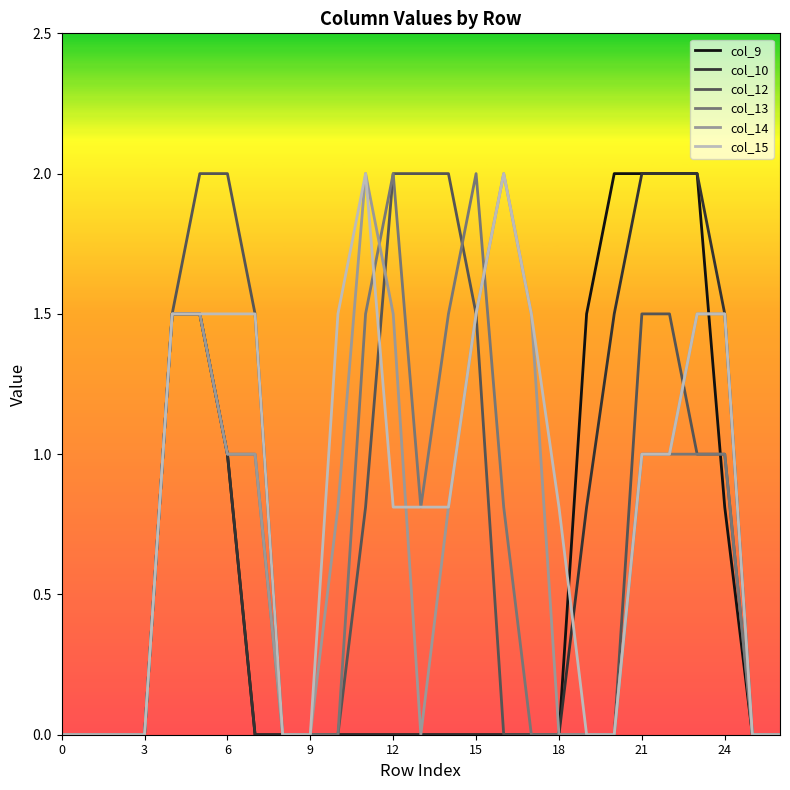

What is the greatest value displayed?

2.0